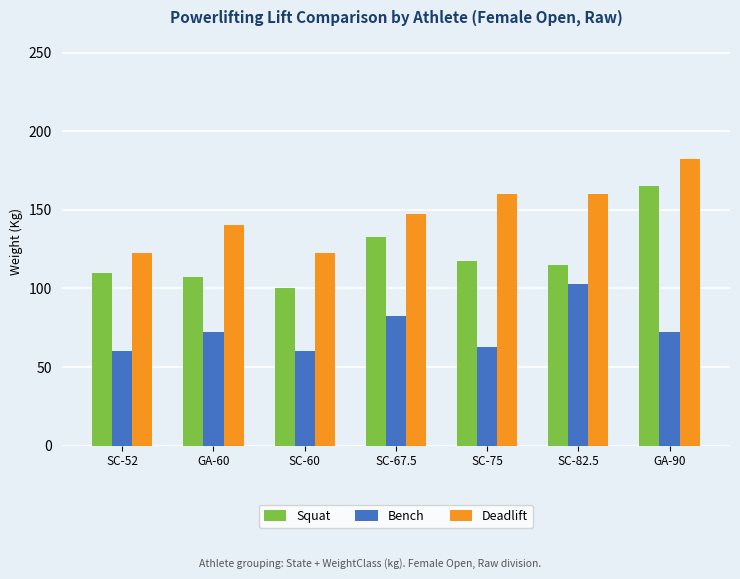

Does the chart contain stacked bars?

No